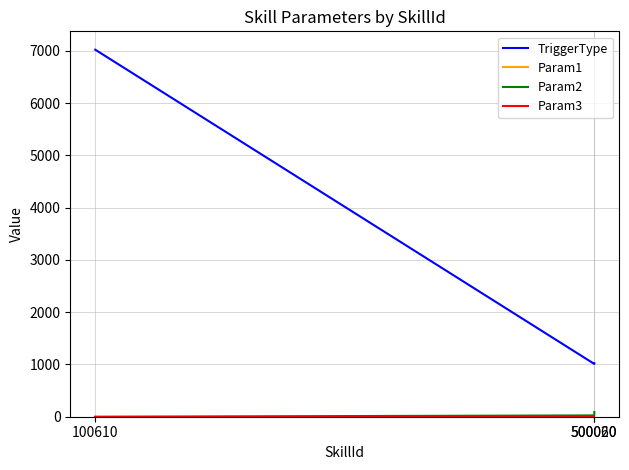

Reading left to right, transcribe all the data shown in this chart.

TriggerType: 7020	1010	1020
Param1: 0	0	0
Param2: 0	25	90
Param3: 0	0	0